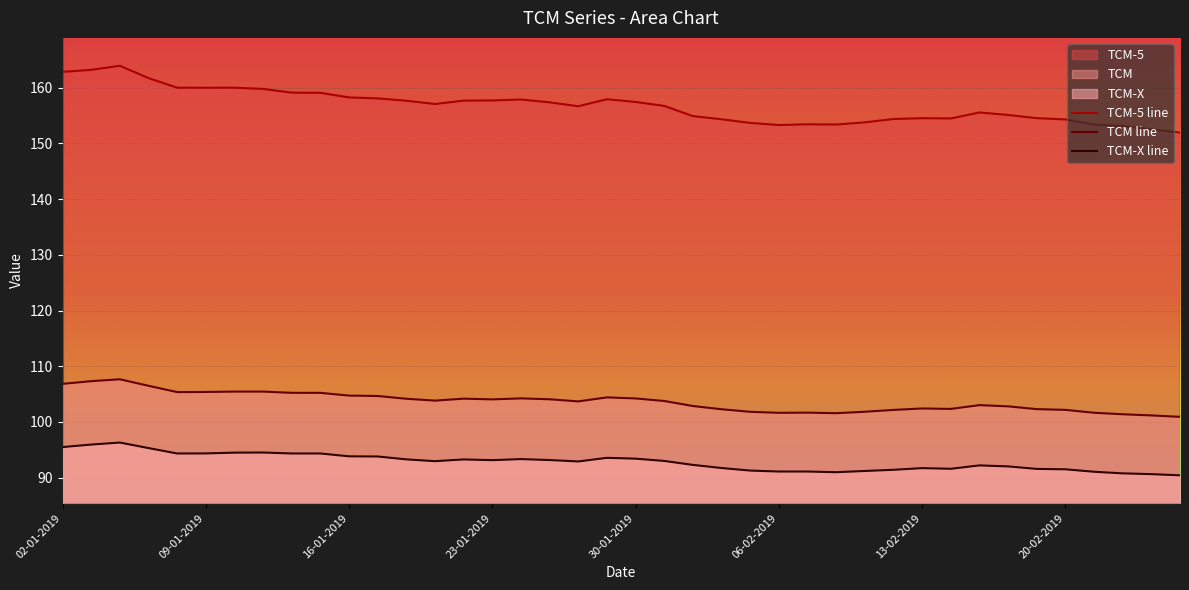

Reading left to right, what are all the values shown in this chart?

TCM-5: 02-01-2019=162.8	03-01-2019=163.2	04-01-2019=163.9	07-01-2019=161.7	08-01-2019=160.0	09-01-2019=160.0	10-01-2019=160.0	11-01-2019=159.8	14-01-2019=159.1	15-01-2019=159.1	16-01-2019=158.2	17-01-2019=158.1	18-01-2019=157.7	21-01-2019=157.1	22-01-2019=157.7	23-01-2019=157.7	24-01-2019=157.9	25-01-2019=157.4	28-01-2019=156.7	29-01-2019=157.9	30-01-2019=157.4	31-01-2019=156.7	01-02-2019=154.9	04-02-2019=154.3	05-02-2019=153.7	06-02-2019=153.3	07-02-2019=153.4	08-02-2019=153.4	11-02-2019=153.8	12-02-2019=154.4	13-02-2019=154.5	14-02-2019=154.5	15-02-2019=155.6	18-02-2019=155.1	19-02-2019=154.5	20-02-2019=154.3	21-02-2019=153.4	22-02-2019=153.1	25-02-2019=152.5	26-02-2019=151.9
TCM: 02-01-2019=106.8	03-01-2019=107.3	04-01-2019=107.7	07-01-2019=106.5	08-01-2019=105.4	09-01-2019=105.4	10-01-2019=105.5	11-01-2019=105.5	14-01-2019=105.2	15-01-2019=105.2	16-01-2019=104.7	17-01-2019=104.7	18-01-2019=104.2	21-01-2019=103.8	22-01-2019=104.2	23-01-2019=104.0	24-01-2019=104.2	25-01-2019=104.1	28-01-2019=103.7	29-01-2019=104.4	30-01-2019=104.2	31-01-2019=103.8	01-02-2019=102.9	04-02-2019=102.3	05-02-2019=101.8	06-02-2019=101.6	07-02-2019=101.7	08-02-2019=101.6	11-02-2019=101.8	12-02-2019=102.2	13-02-2019=102.4	14-02-2019=102.3	15-02-2019=103.0	18-02-2019=102.8	19-02-2019=102.3	20-02-2019=102.2	21-02-2019=101.7	22-02-2019=101.4	25-02-2019=101.2	26-02-2019=100.9
TCM-X: 02-01-2019=95.5	03-01-2019=95.9	04-01-2019=96.3	07-01-2019=95.3	08-01-2019=94.3	09-01-2019=94.3	10-01-2019=94.5	11-01-2019=94.5	14-01-2019=94.3	15-01-2019=94.3	16-01-2019=93.8	17-01-2019=93.8	18-01-2019=93.3	21-01-2019=93.0	22-01-2019=93.3	23-01-2019=93.1	24-01-2019=93.3	25-01-2019=93.2	28-01-2019=92.9	29-01-2019=93.6	30-01-2019=93.4	31-01-2019=93.0	01-02-2019=92.3	04-02-2019=91.7	05-02-2019=91.3	06-02-2019=91.1	07-02-2019=91.1	08-02-2019=91.0	11-02-2019=91.2	12-02-2019=91.4	13-02-2019=91.7	14-02-2019=91.6	15-02-2019=92.2	18-02-2019=92.0	19-02-2019=91.6	20-02-2019=91.5	21-02-2019=91.1	22-02-2019=90.8	25-02-2019=90.6	26-02-2019=90.4